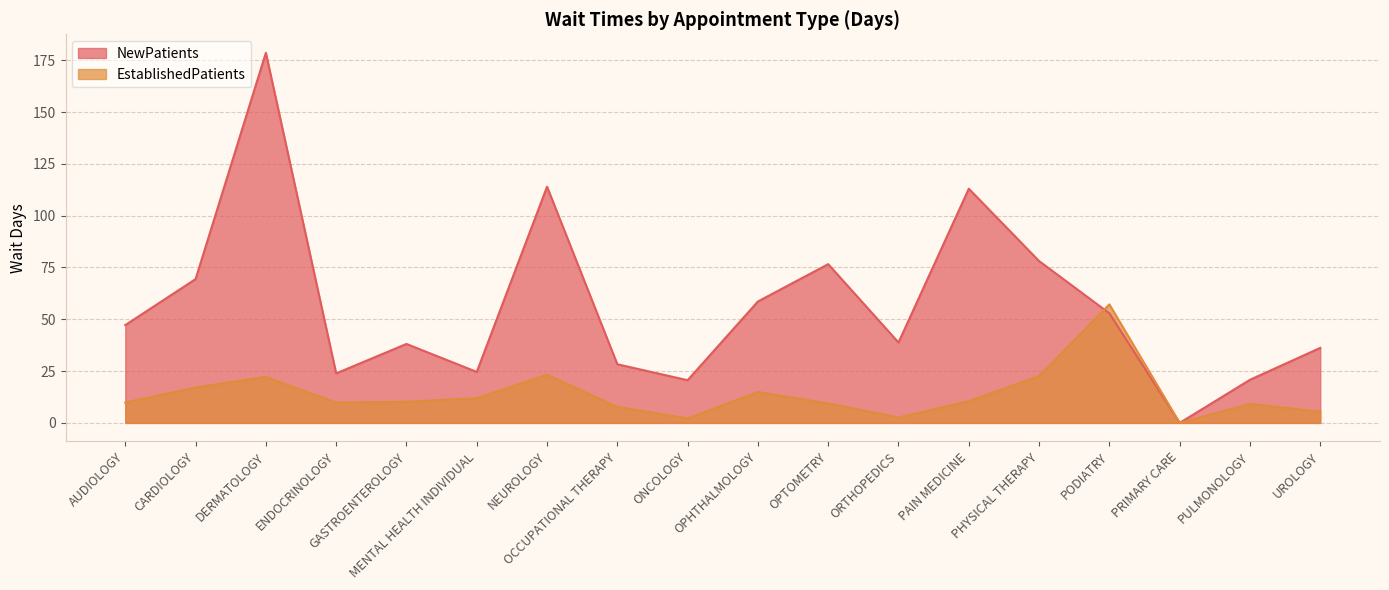

Reading right to left, transcribe all the data shown in this chart.

NewPatients: UROLOGY=36.2	PULMONOLOGY=20.8	PRIMARY CARE=0.0	PODIATRY=52.9	PHYSICAL THERAPY=78.1	PAIN MEDICINE=113.0	ORTHOPEDICS=38.8	OPTOMETRY=76.6	OPHTHALMOLOGY=58.6	ONCOLOGY=20.6	OCCUPATIONAL THERAPY=28.3	NEUROLOGY=114.0	MENTAL HEALTH INDIVIDUAL=24.6	GASTROENTEROLOGY=38.1	ENDOCRINOLOGY=23.9	DERMATOLOGY=178.6	CARDIOLOGY=69.4	AUDIOLOGY=47.2
EstablishedPatients: UROLOGY=5.4	PULMONOLOGY=9.2	PRIMARY CARE=0.0	PODIATRY=57.2	PHYSICAL THERAPY=22.6	PAIN MEDICINE=10.5	ORTHOPEDICS=2.6	OPTOMETRY=9.4	OPHTHALMOLOGY=14.9	ONCOLOGY=2.2	OCCUPATIONAL THERAPY=7.7	NEUROLOGY=23.3	MENTAL HEALTH INDIVIDUAL=11.9	GASTROENTEROLOGY=10.2	ENDOCRINOLOGY=9.8	DERMATOLOGY=22.2	CARDIOLOGY=17.1	AUDIOLOGY=9.8